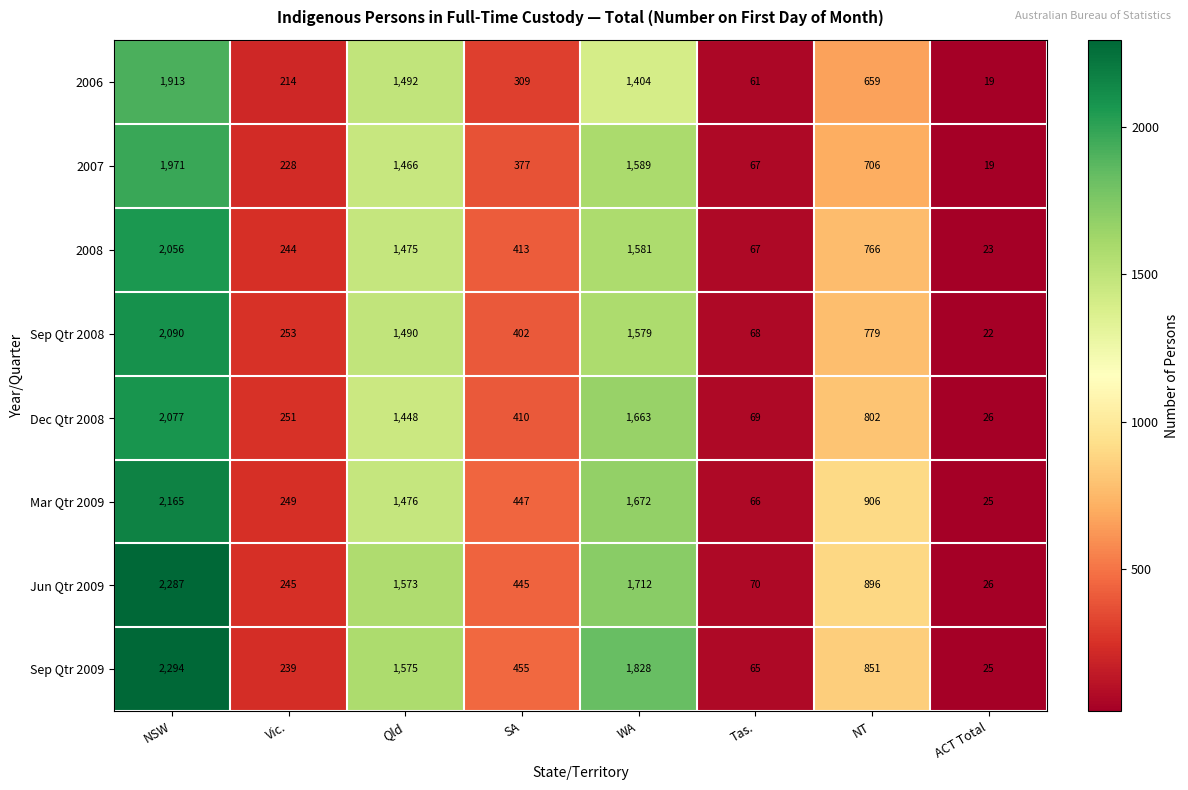

What is the difference between the highest and lowest values at ACT Total?

7